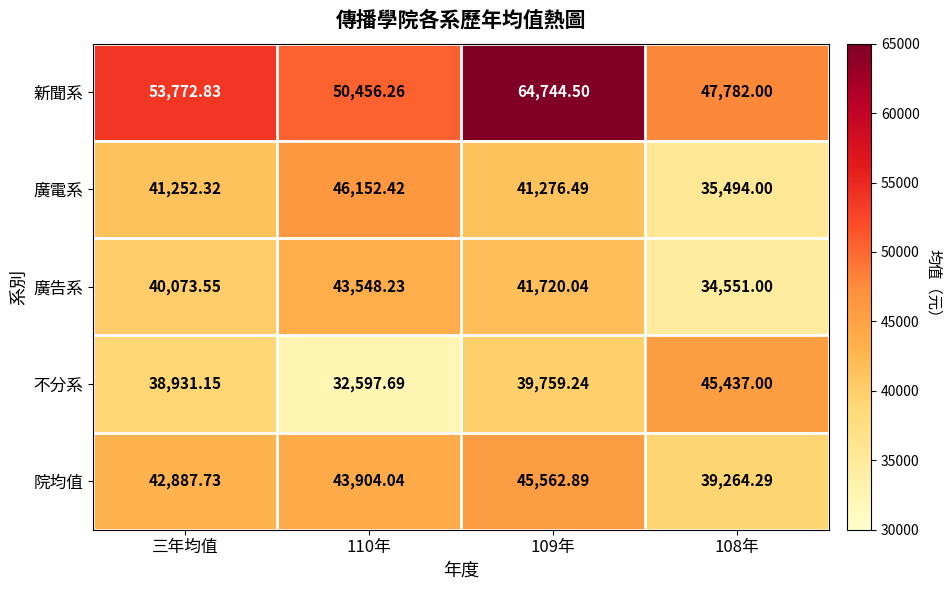

Where is 不分系 nearest to the value 39017?

三年均值